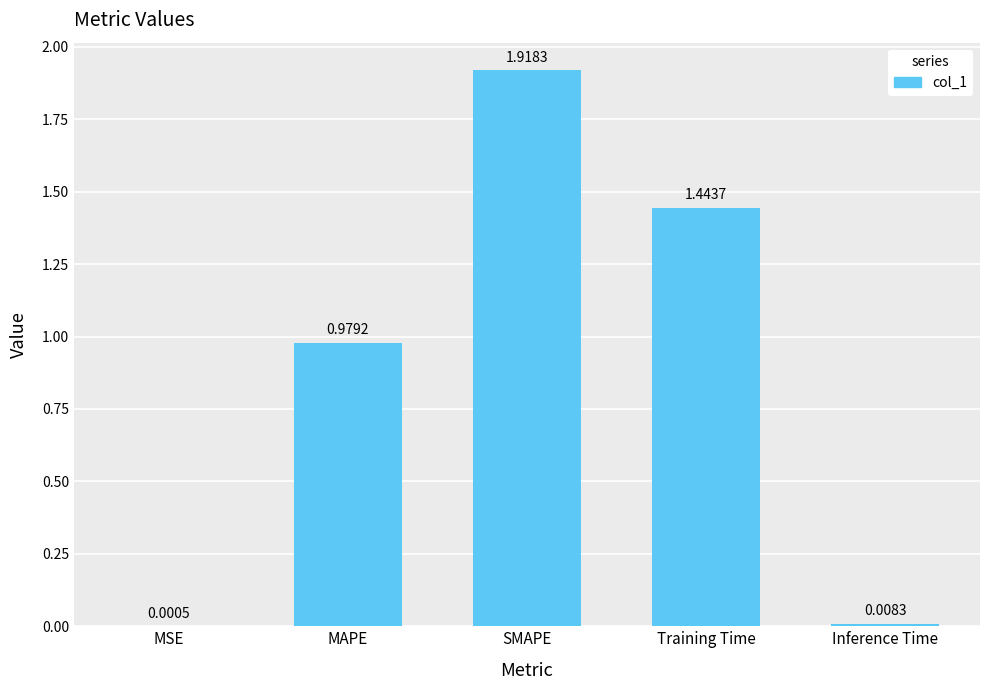

What is the sum of the values at Inference Time and Training Time?

1.5